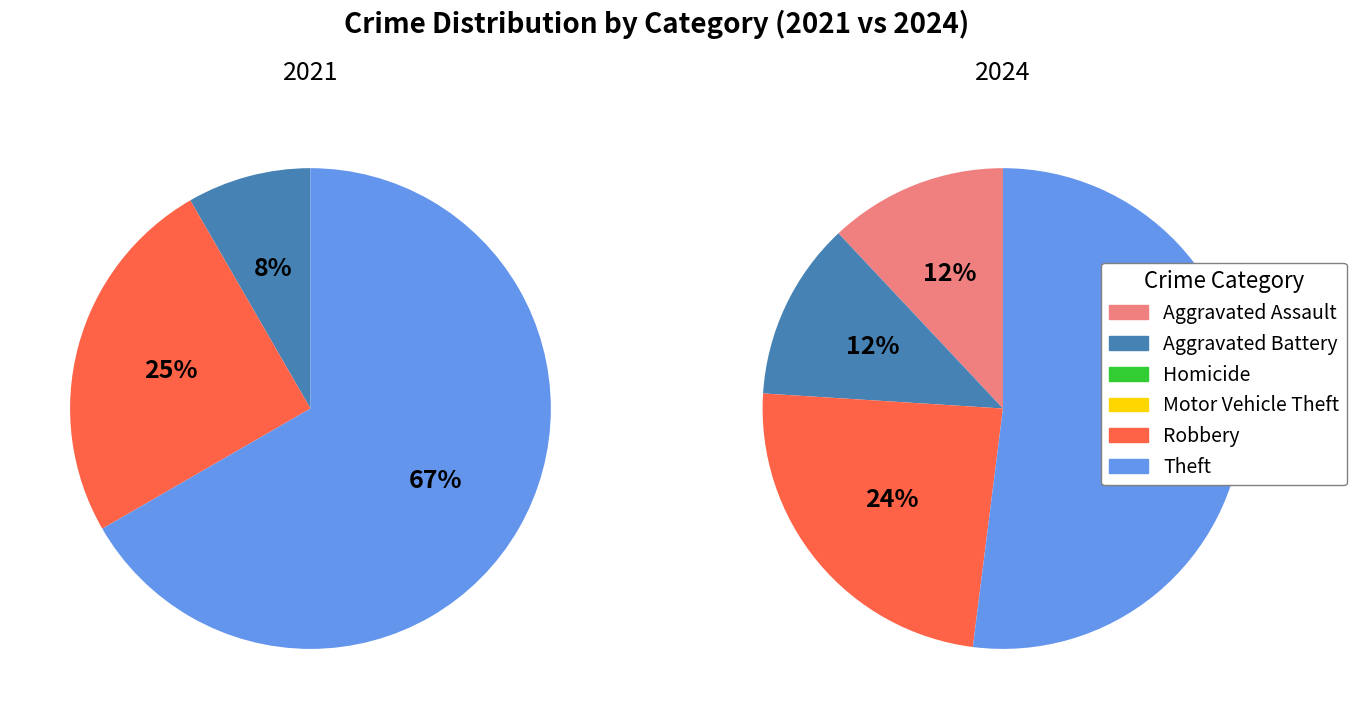

How much of the chart is everything except values_2021?

100.0%